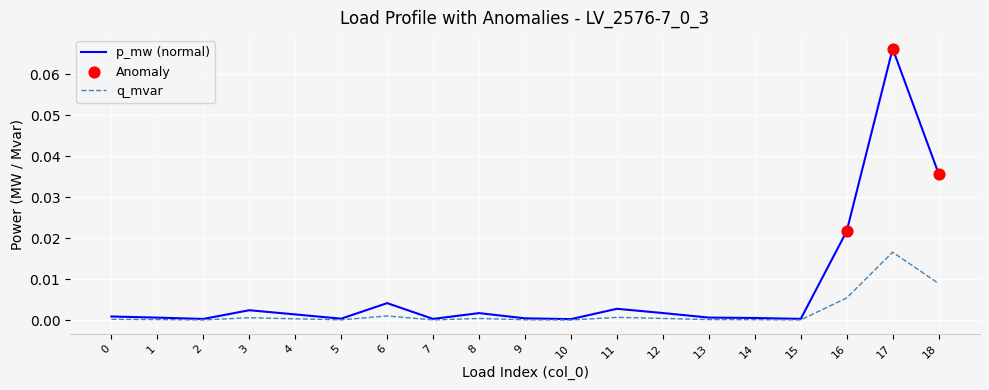

Which series has the largest total across all categories?

p_mw (normal)